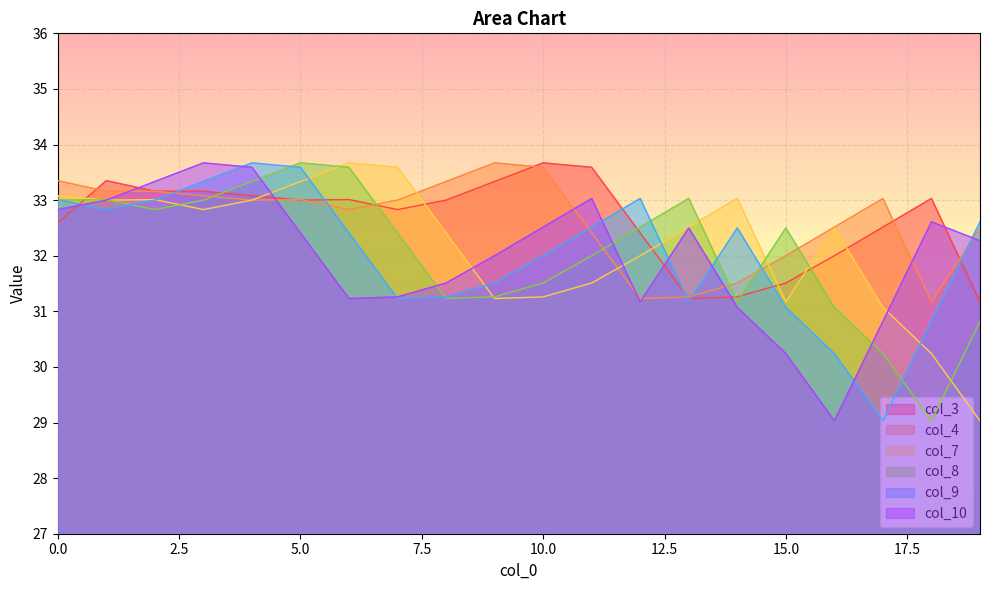

Reading right to left, what are all the values shown in this chart?

col_3: 31.2	33.0	32.5	32.0	31.5	31.3	31.2	32.4	33.6	33.7	33.3	33.0	32.8	33.0	33.0	33.1	33.2	33.2	33.4	32.6
col_4: 32.5	31.2	33.0	32.5	32.0	31.5	31.3	31.2	32.4	33.6	33.7	33.3	33.0	32.8	33.0	33.0	33.1	33.2	33.2	33.4
col_7: 29.0	30.2	31.1	32.5	31.2	33.0	32.5	32.0	31.5	31.3	31.2	32.4	33.6	33.7	33.3	33.0	32.8	33.0	33.0	33.1
col_8: 30.8	29.0	30.2	31.1	32.5	31.2	33.0	32.5	32.0	31.5	31.3	31.2	32.4	33.6	33.7	33.3	33.0	32.8	33.0	33.0
col_9: 32.6	30.8	29.0	30.2	31.1	32.5	31.2	33.0	32.5	32.0	31.5	31.3	31.2	32.4	33.6	33.7	33.3	33.0	32.8	33.0
col_10: 32.3	32.6	30.8	29.0	30.2	31.1	32.5	31.2	33.0	32.5	32.0	31.5	31.3	31.2	32.4	33.6	33.7	33.3	33.0	32.8